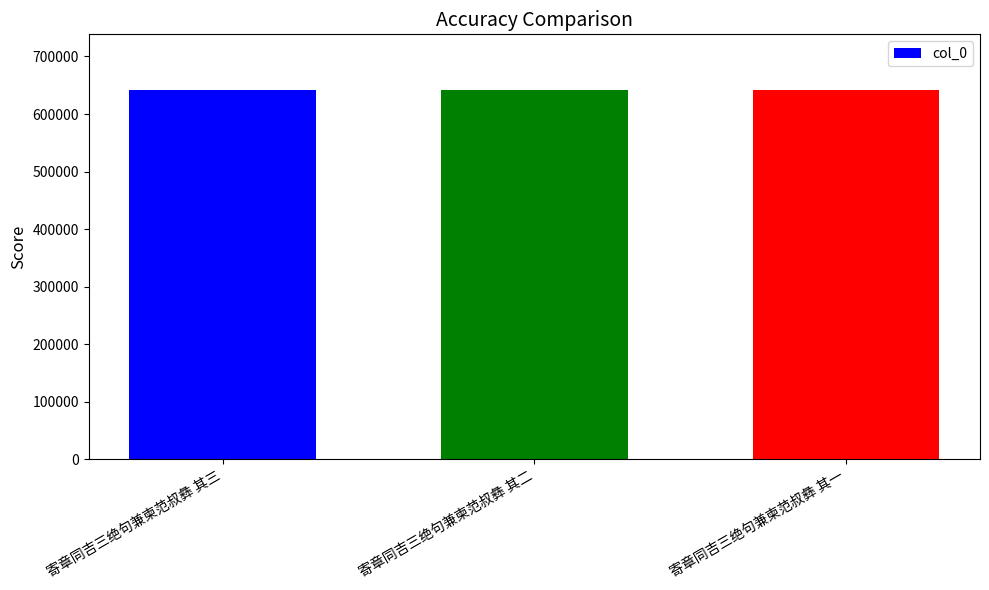

What is the maximum value shown in the chart?

642176